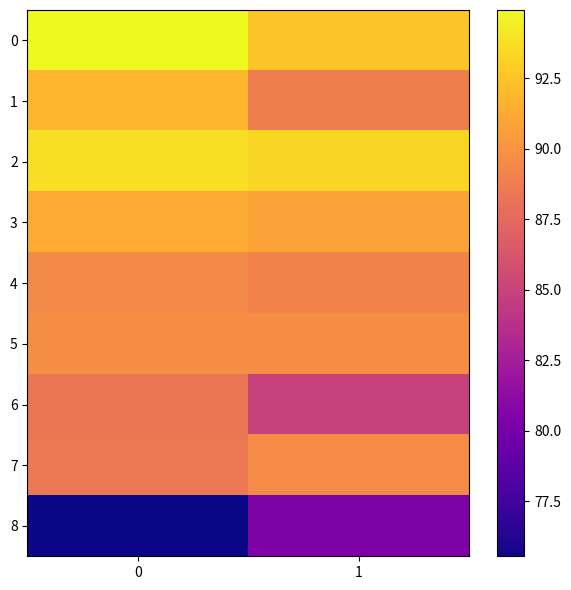

What is the maximum value shown in the chart?

94.9